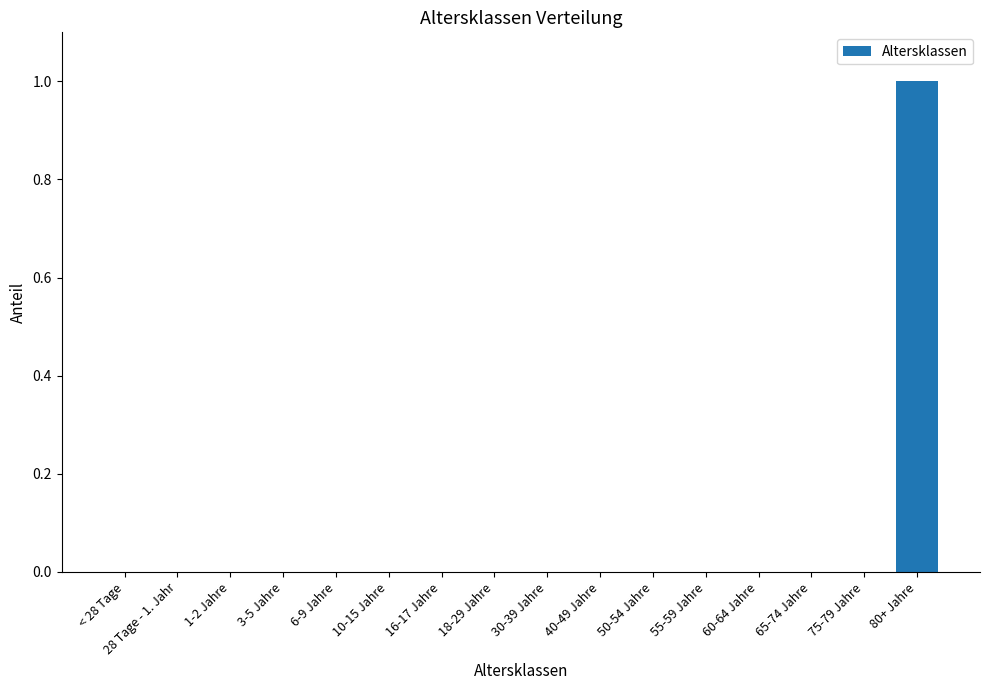

The chart shows a value of 0 at 3-5 Jahre. True or false?

True